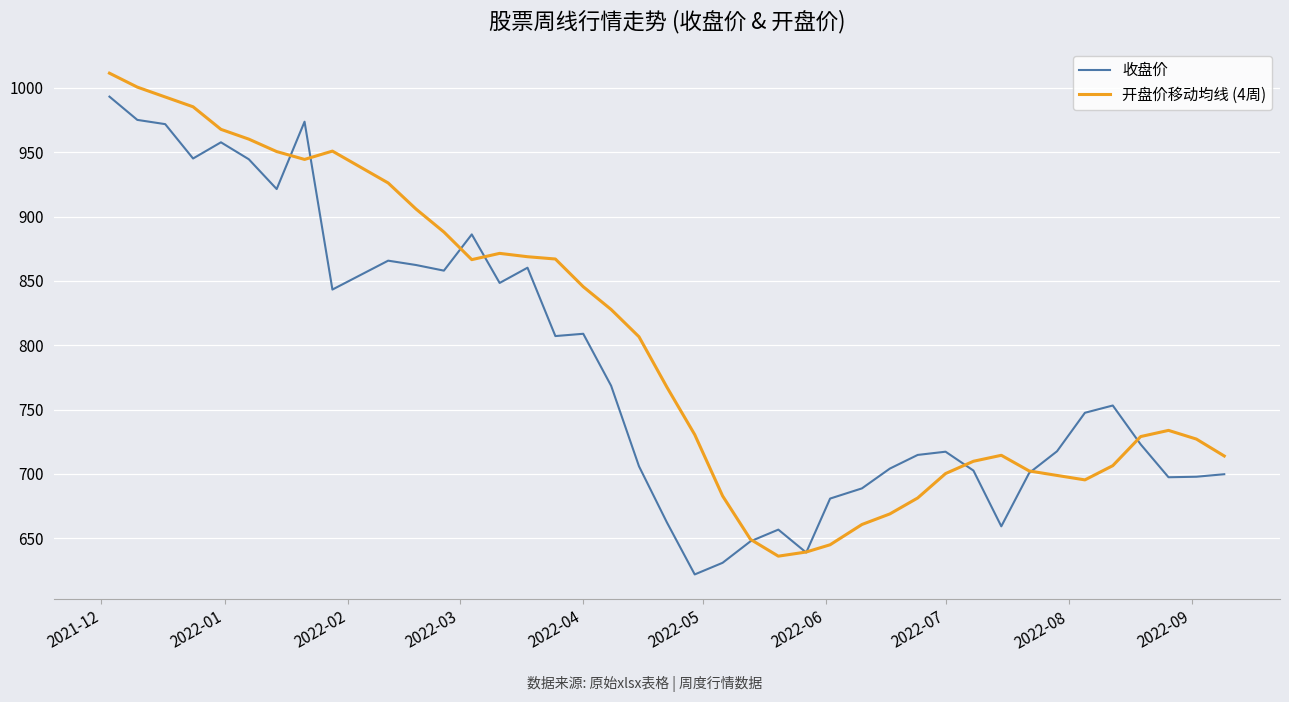

Which series has the largest total across all categories?

开盘价移动均线 (4周)